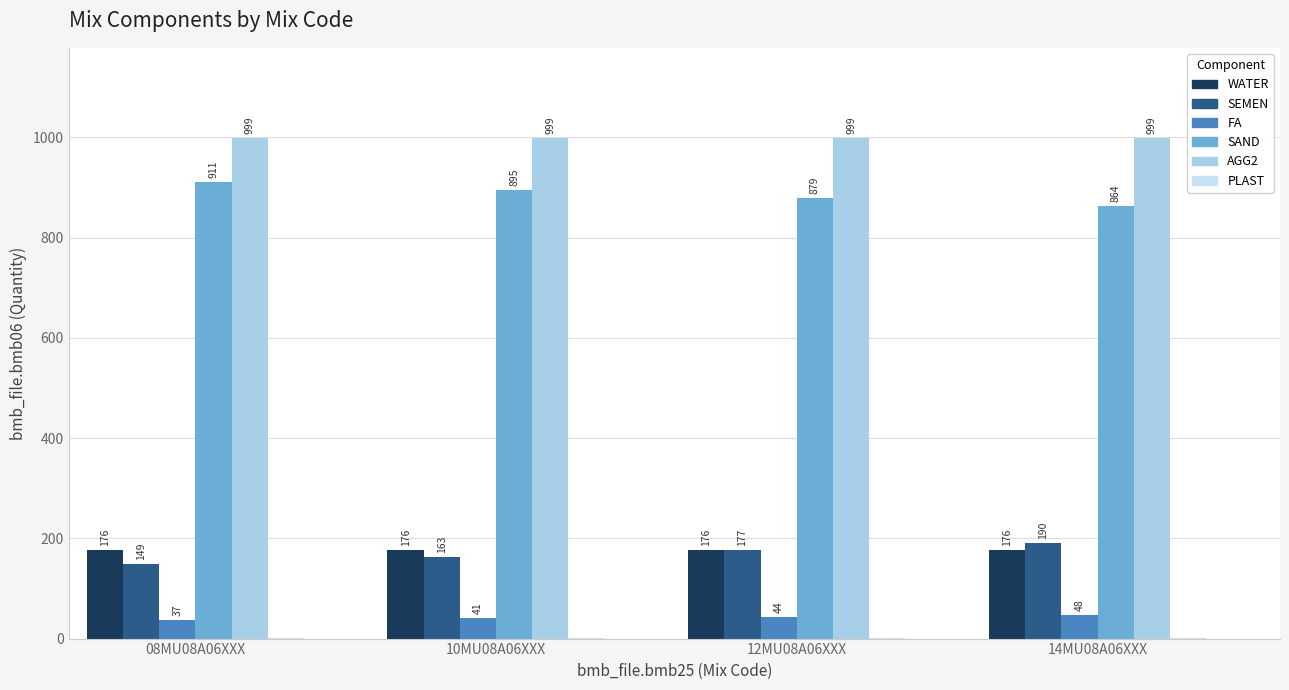

How many bars are there in total?

24